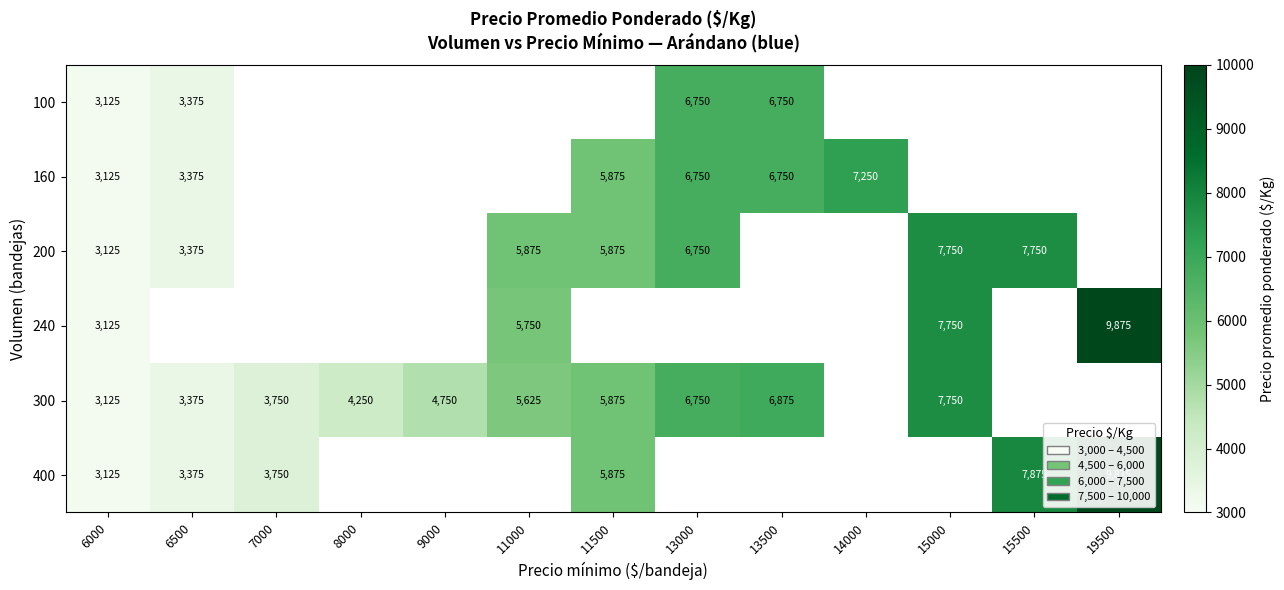

Is it true that 200 equals 7750 at 15000?

True